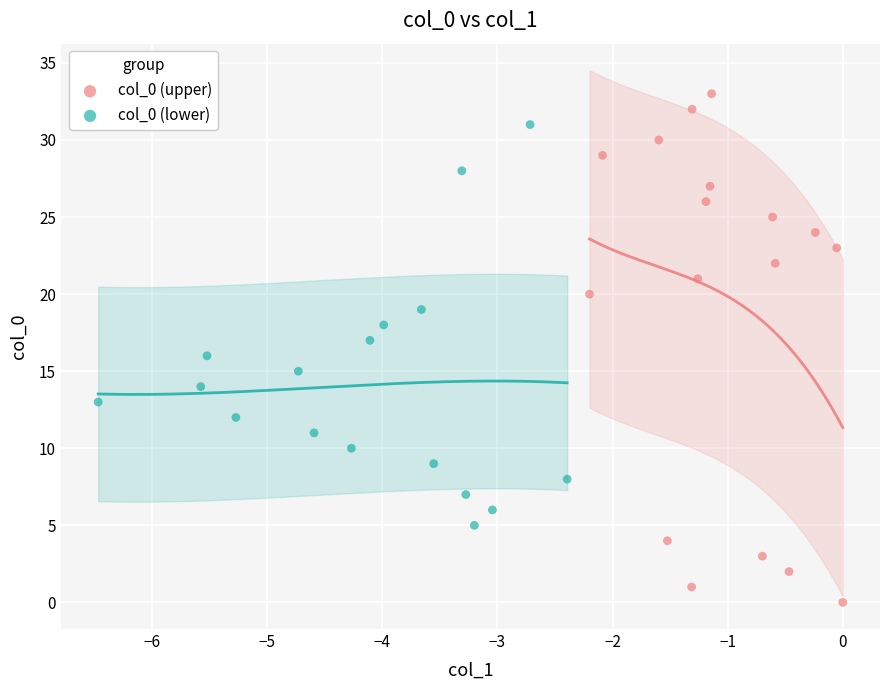

What are all the series names shown in the legend?

col_0 (upper), col_0 (lower)